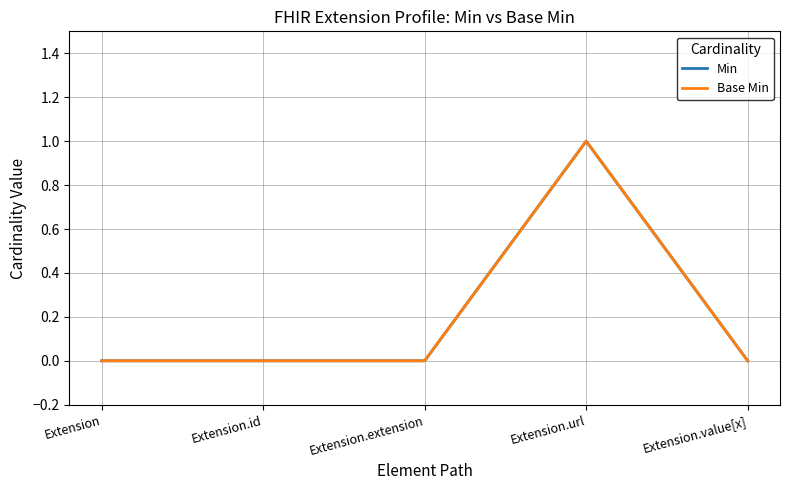

Reading right to left, transcribe all the data shown in this chart.

Min: 0	1	0	0	0
Base Min: 0	1	0	0	0